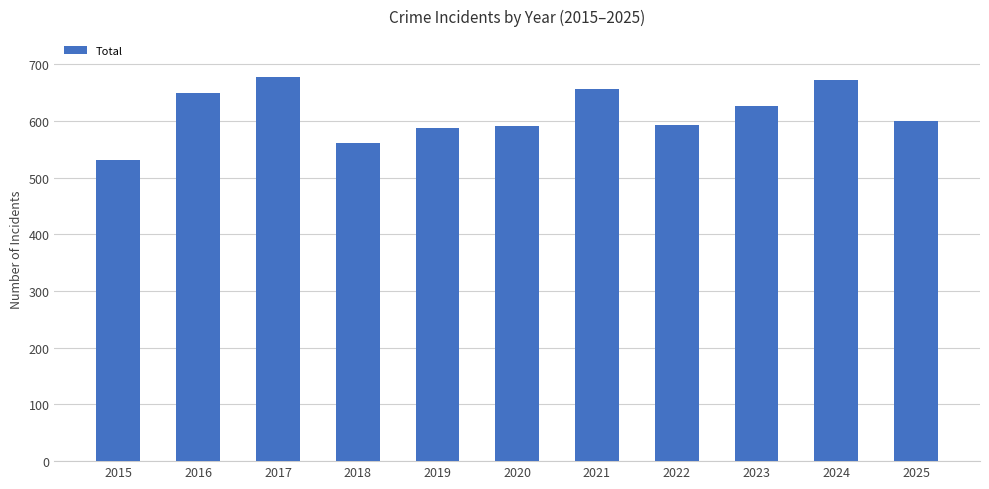

The value at 2019 is 588. True or false?

True